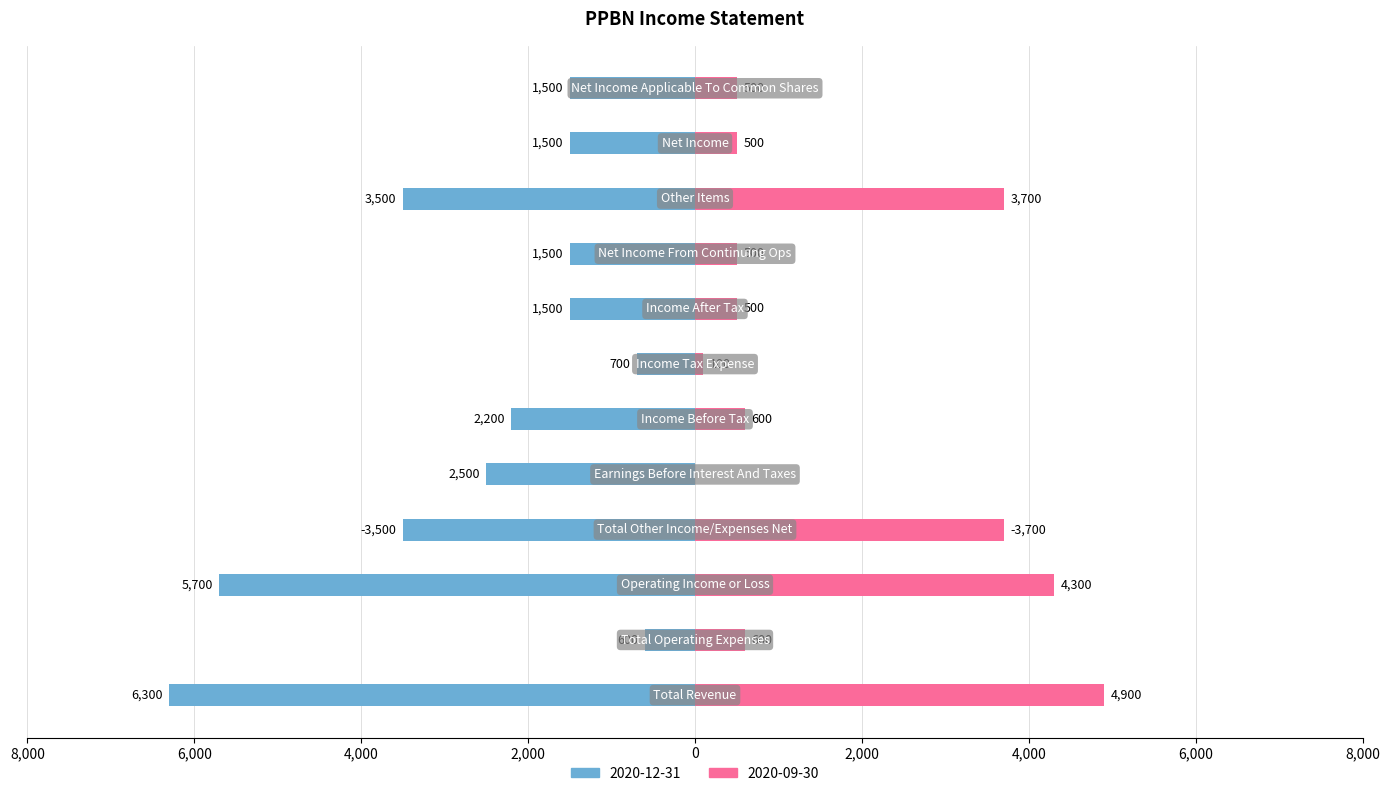

Where does the 2020-12-31 series first go above 1500?

Total Revenue